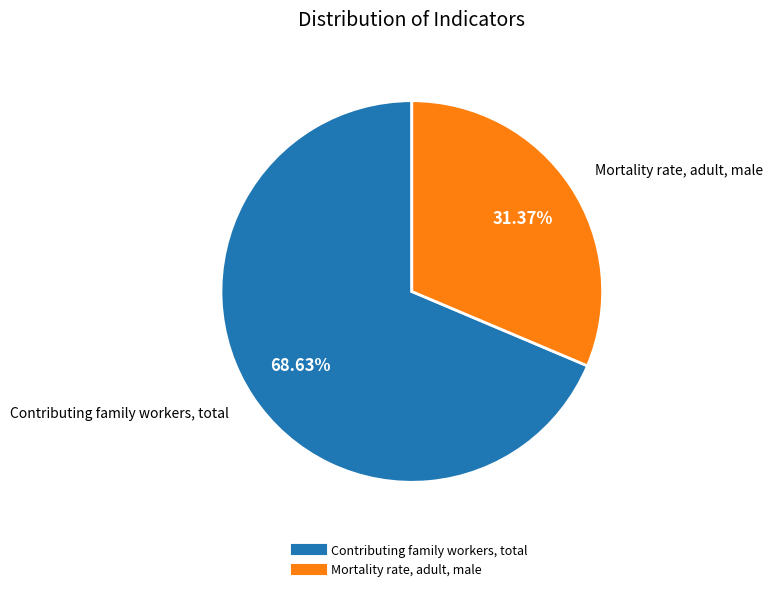

Does any single category account for the majority?

Yes